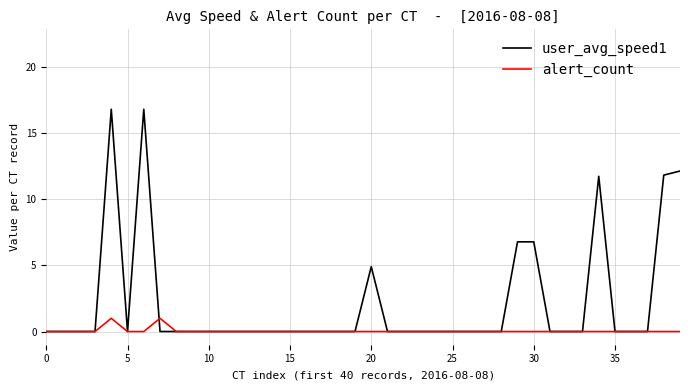

What is the maximum value for user_avg_speed1?

16.8